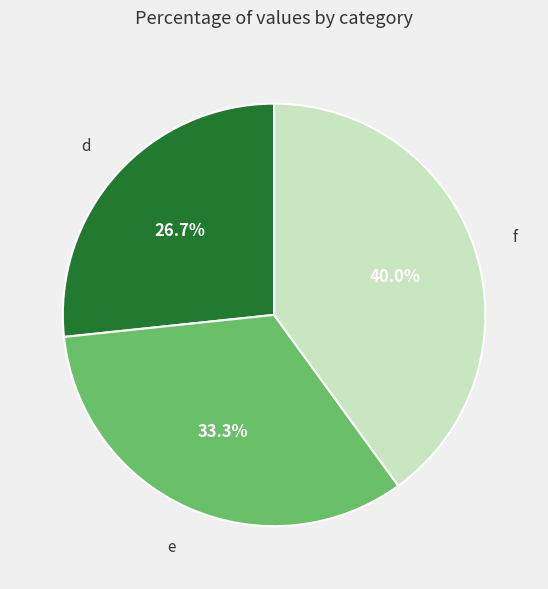

Does any single category account for the majority?

No